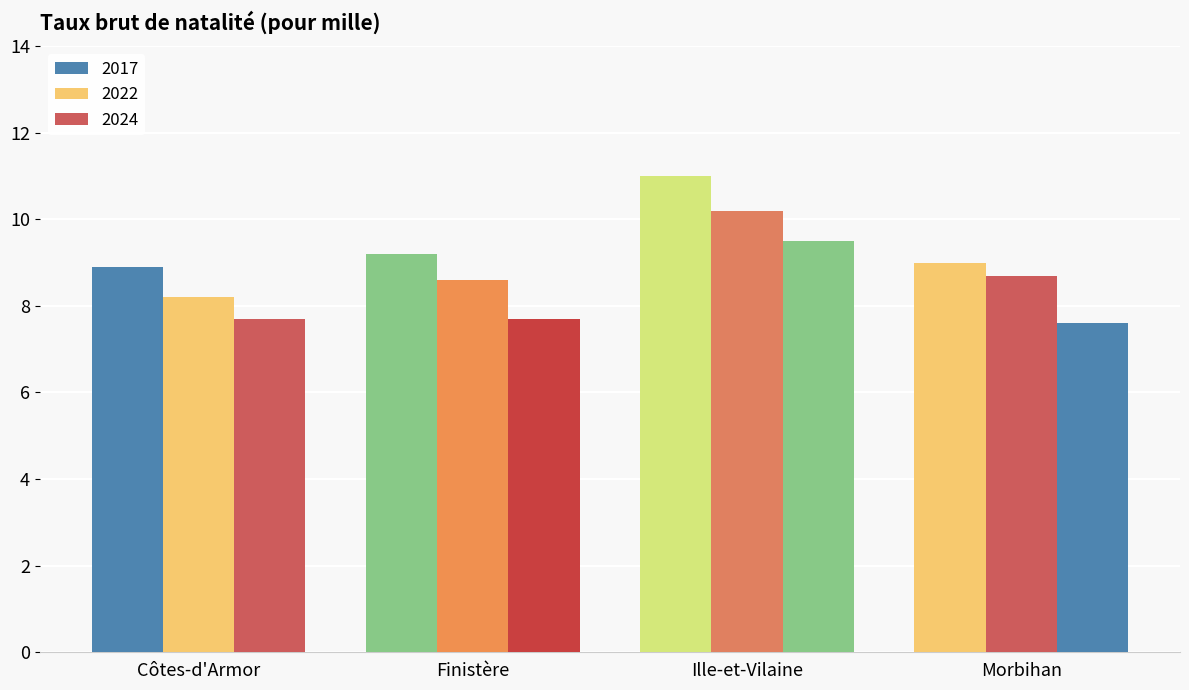

What is the total value across all series at Ille-et-Vilaine?

30.7